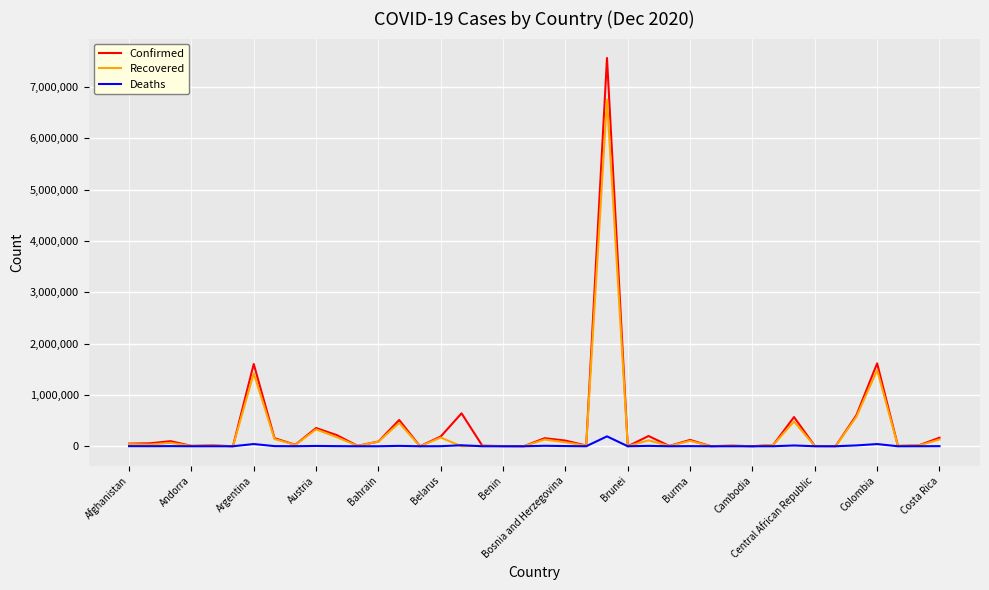

Count the number of categories in the chart.

40